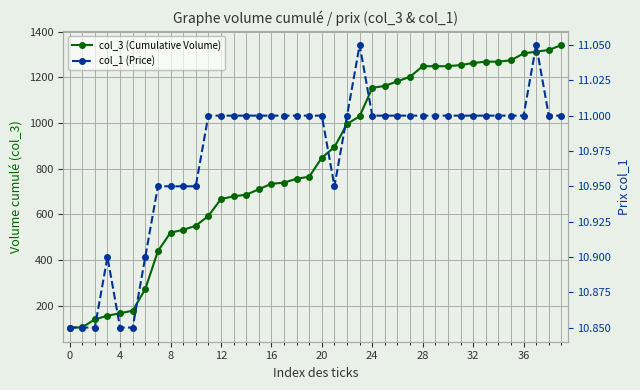

In col_1 (Price), how many points are lower than both neighbors (excluding endpoints)?

1